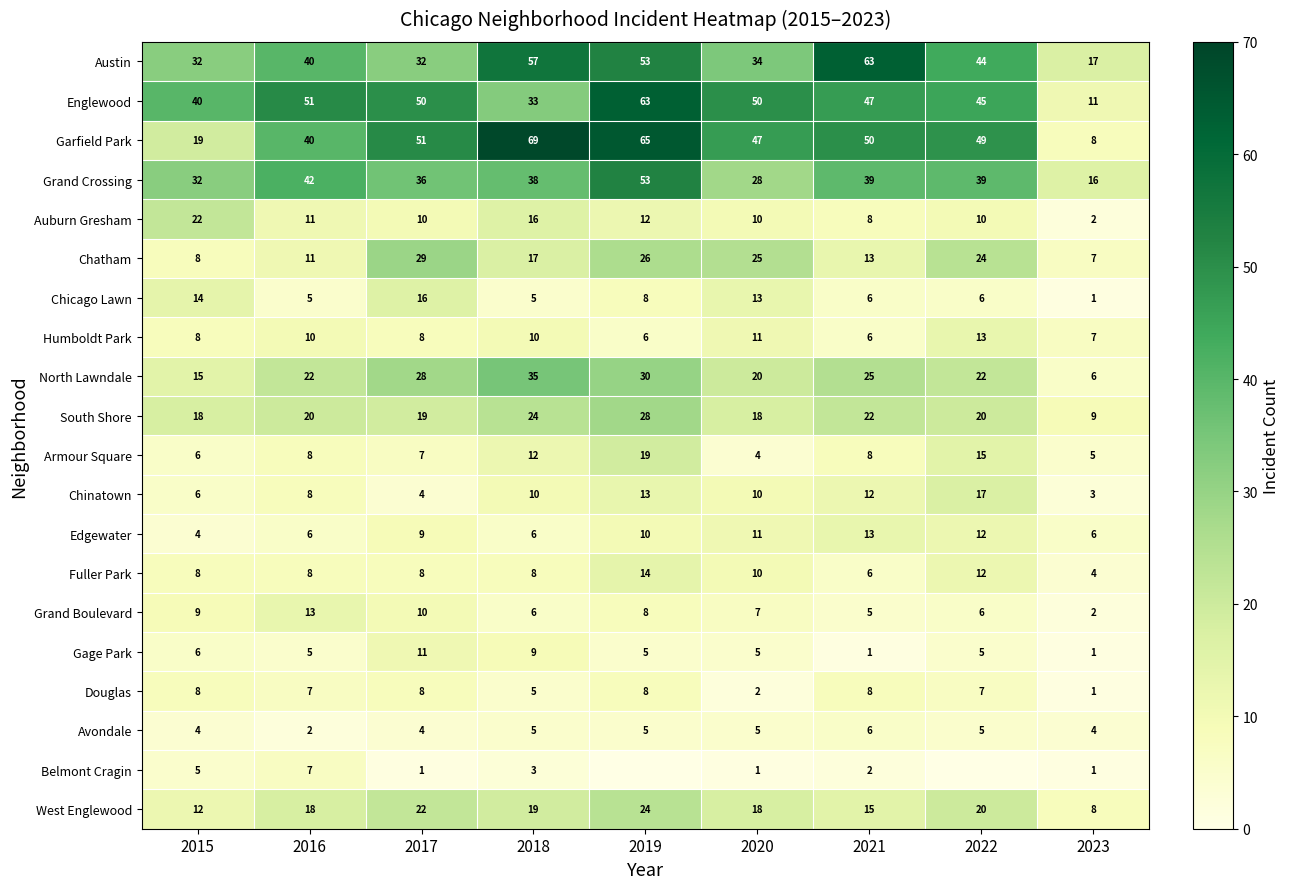

Read the Austin value at 2018, to the nearest 5.

55